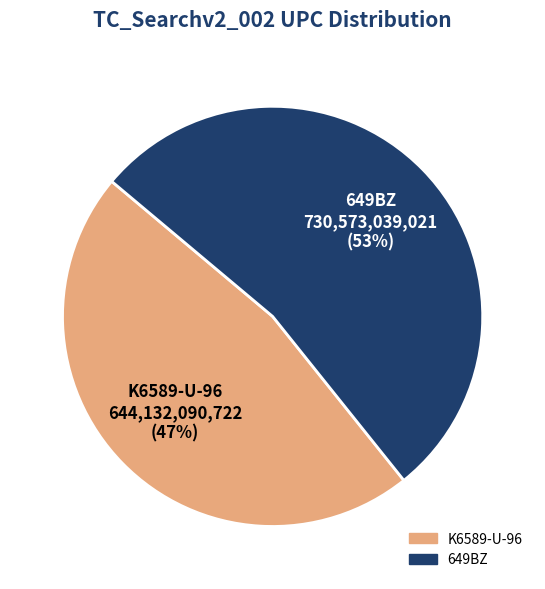

How many slices are in this pie chart?

2